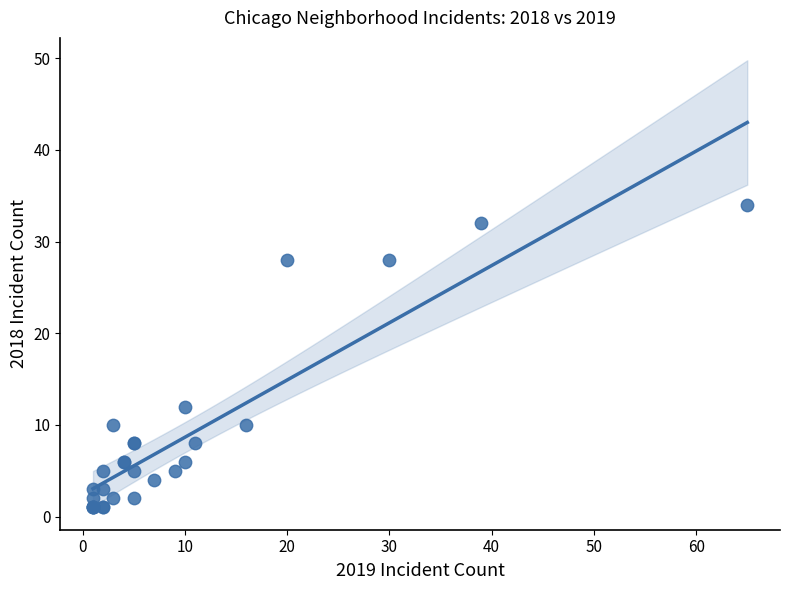

What Y value in the scatter plot is closest to 17?

12